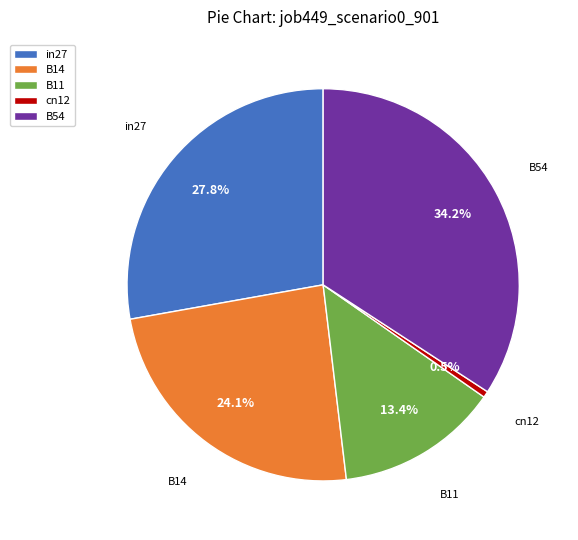

Is there any slice that represents more than half of the pie?

No